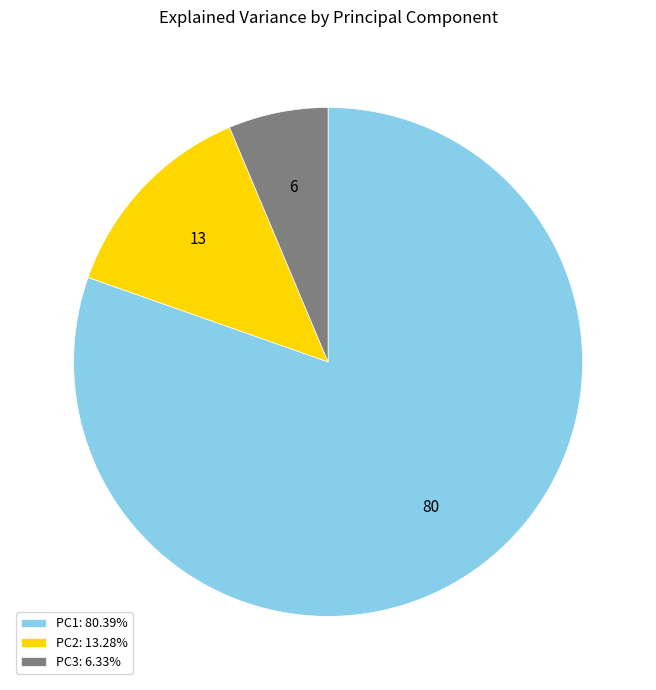

What is the ratio of the value at PC2: 13.28% to the value at PC3: 6.33%?

2.1